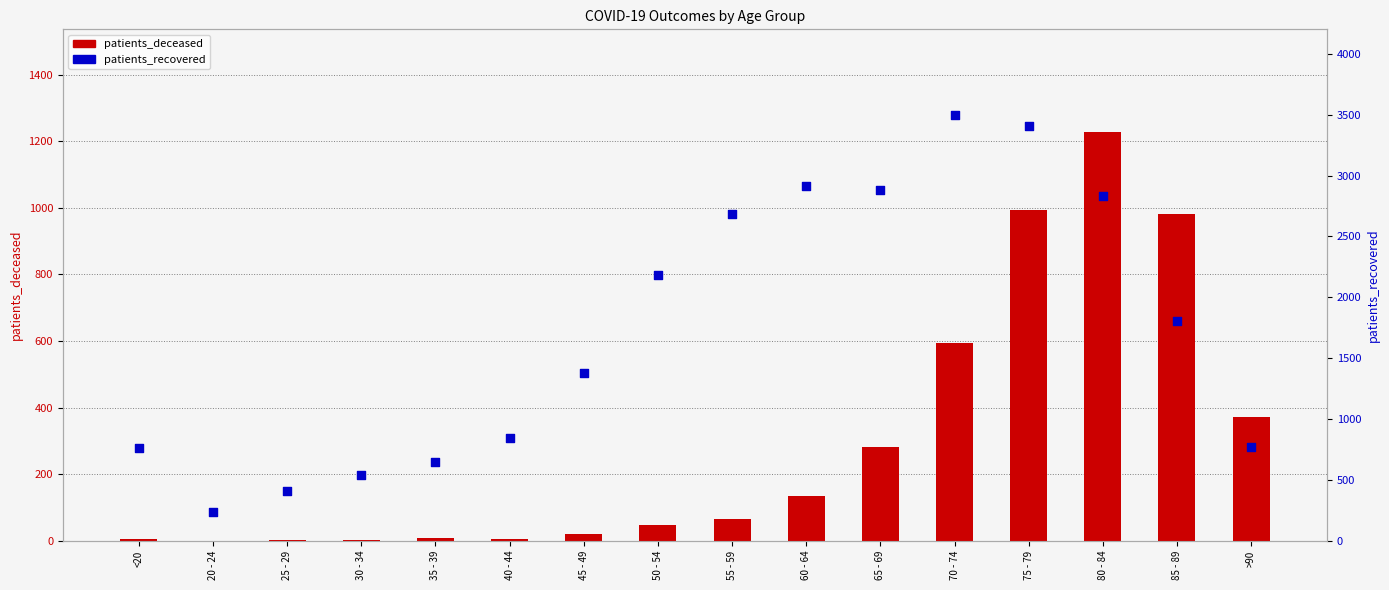

At which category is the sum across all series the highest?

75 - 79